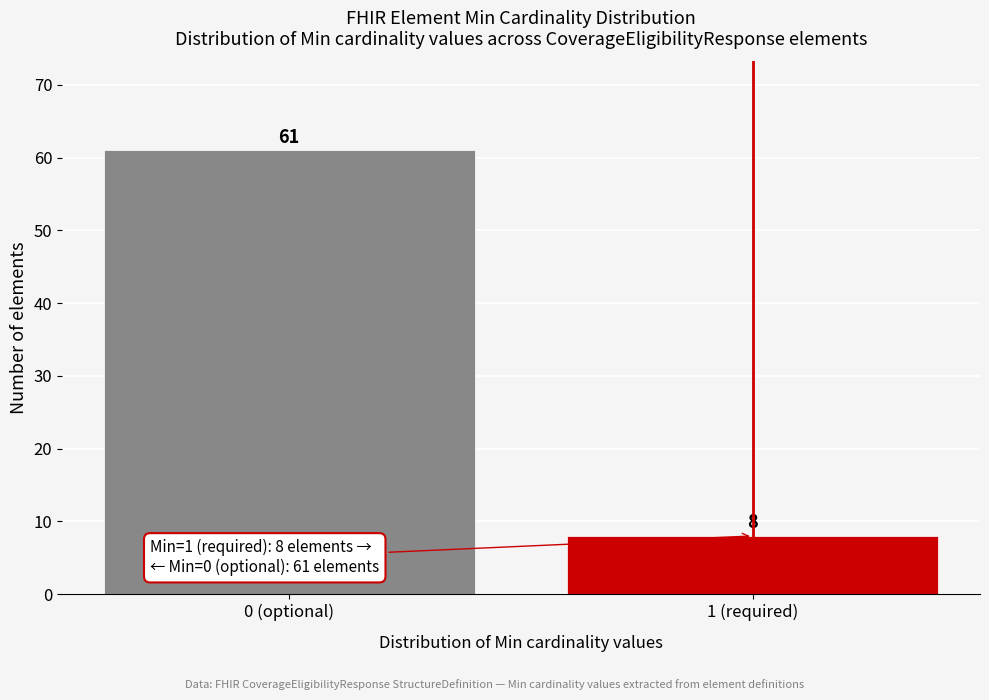

Reading right to left, what are all the values shown in this chart?

8	61